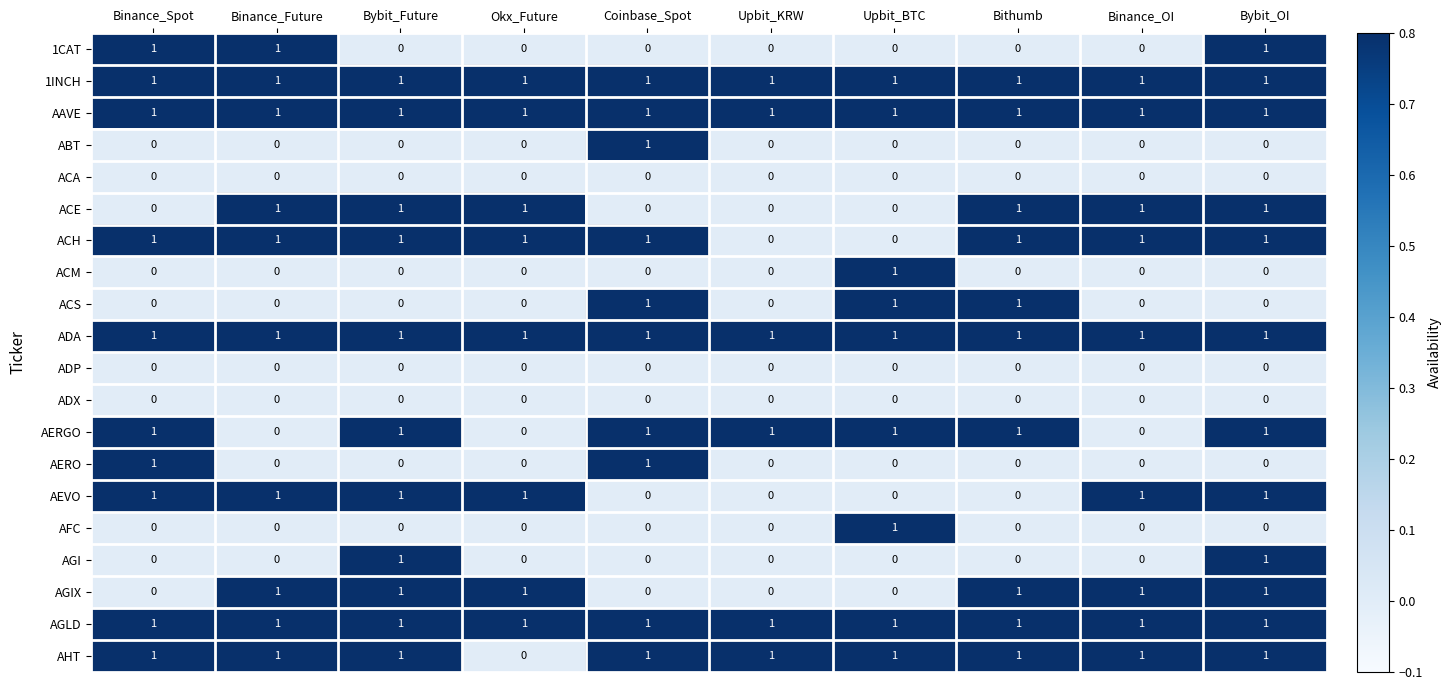

At which label does AHT reach its minimum?

Okx_Future